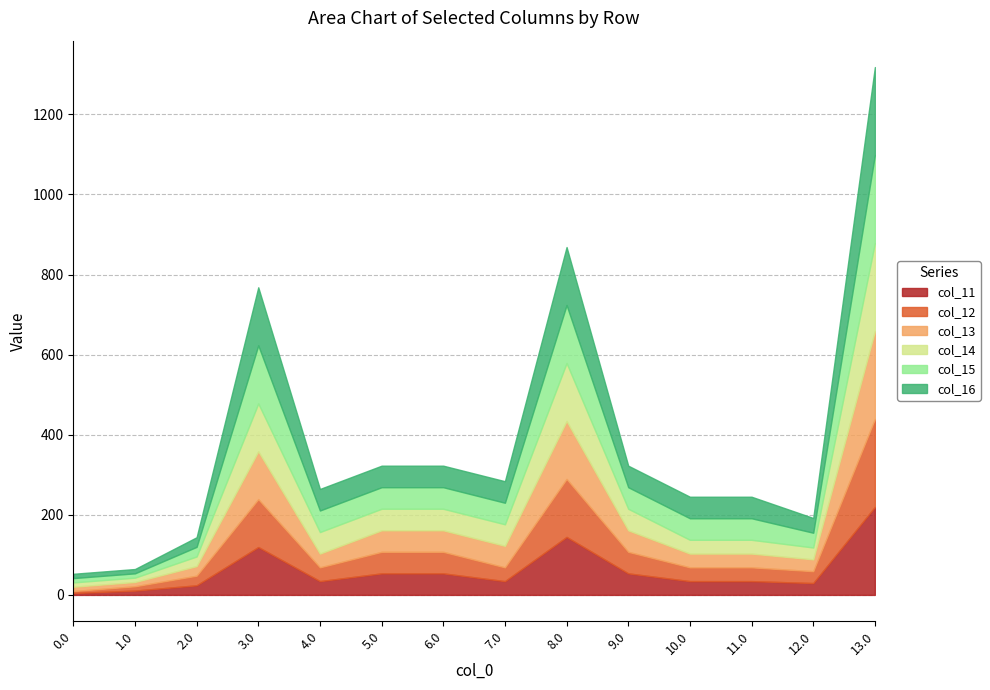

True or false: col_16 has a value of 36.9 at 2.0.

False